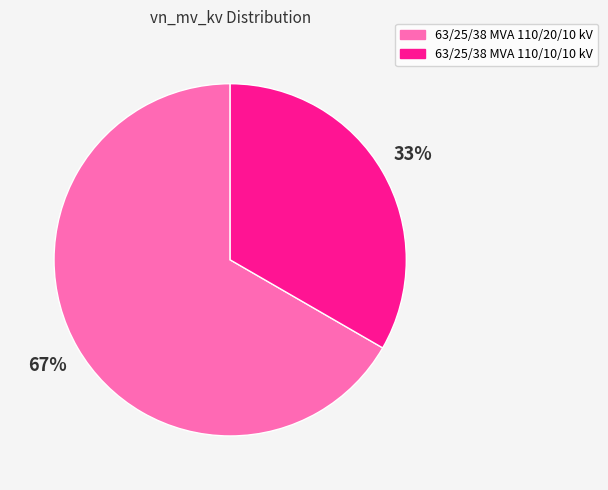

To the nearest percent, what is the average slice percentage?

50%